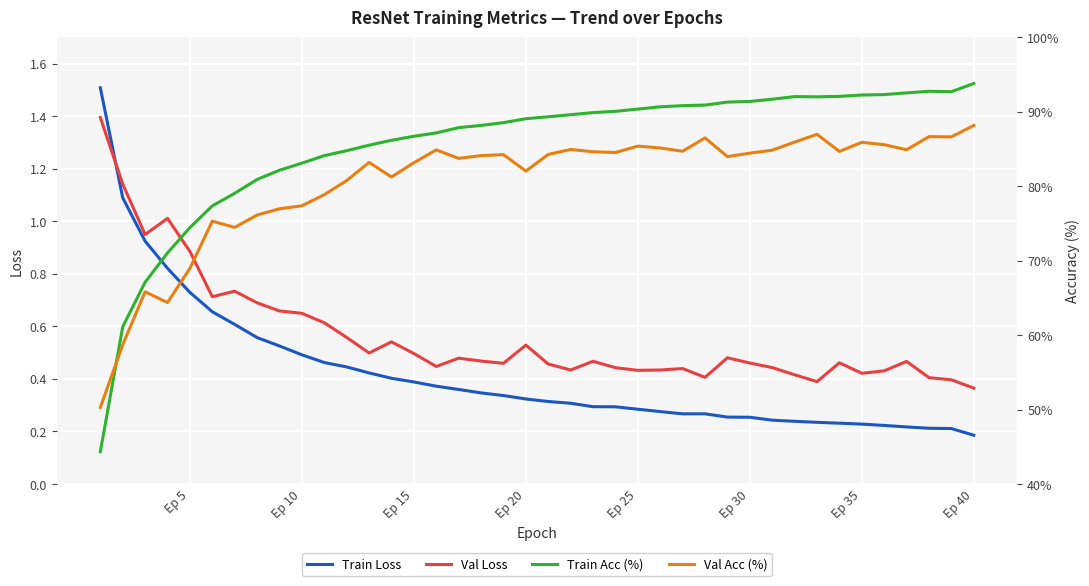

Which category has the lowest value in the Val Loss series?

Ep 40